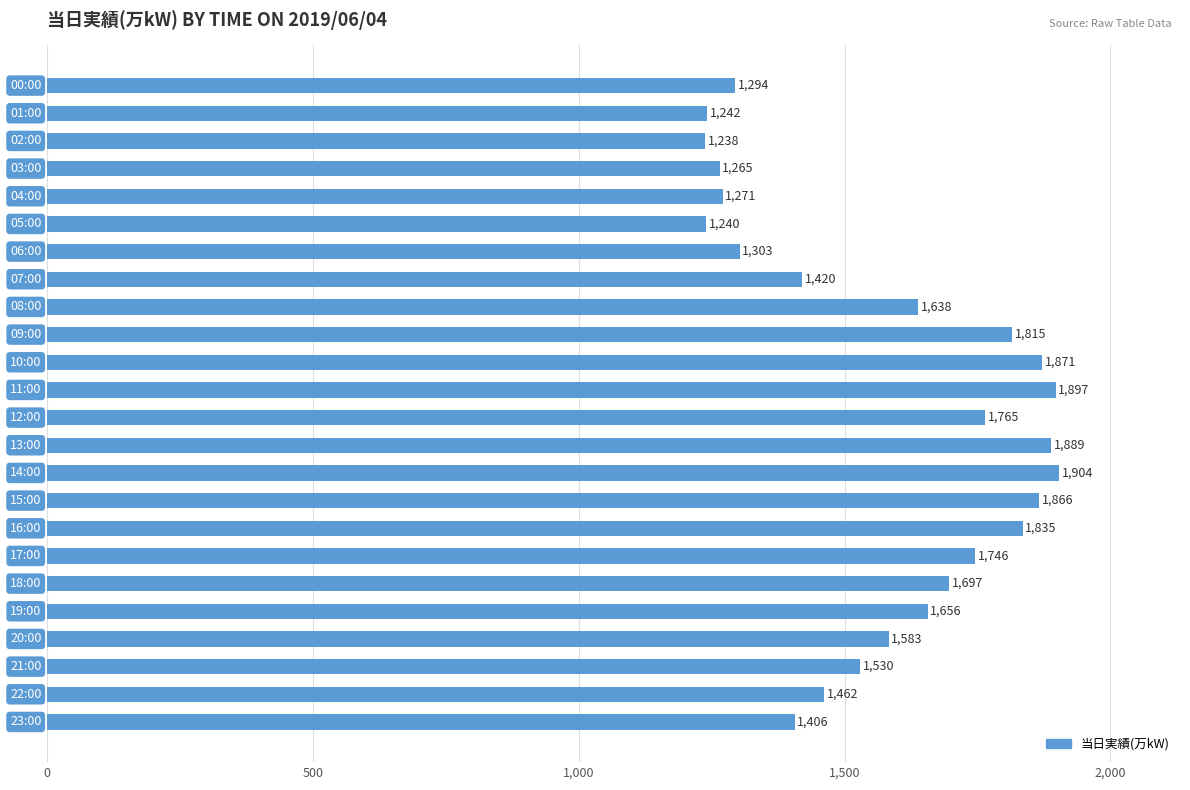

Reading top to bottom, list all the values displayed in this chart.

1294	1242	1238	1265	1271	1240	1303	1420	1638	1815	1871	1897	1765	1889	1904	1866	1835	1746	1697	1656	1583	1530	1462	1406